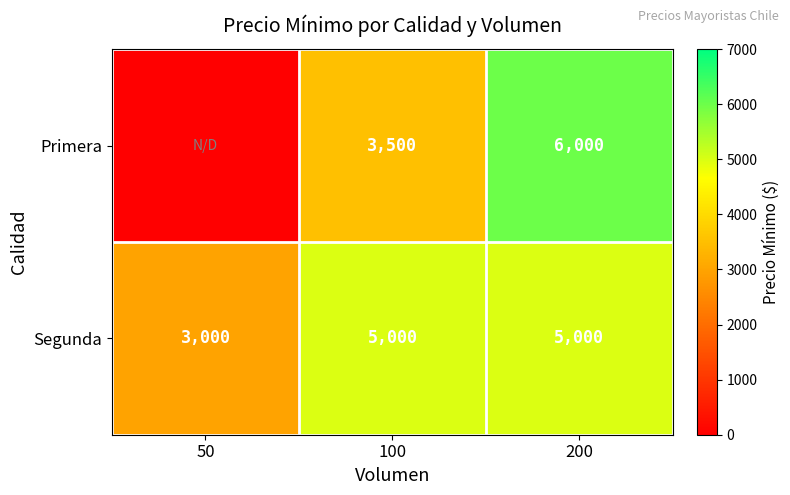

At 200, list the series in order from largest to smallest.

Primera, Segunda